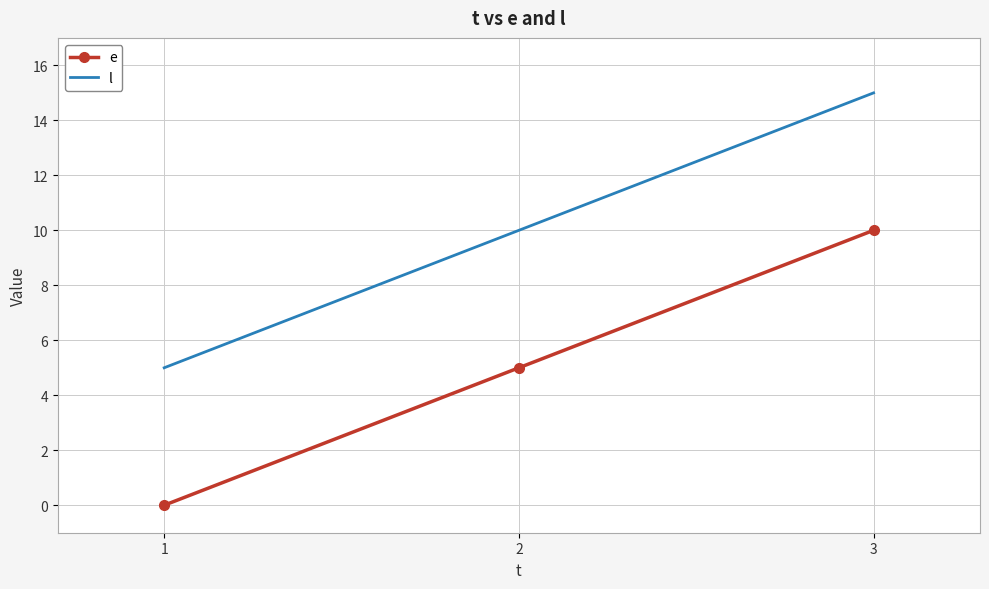

What is the sum of the e values at 3 and 1?

10